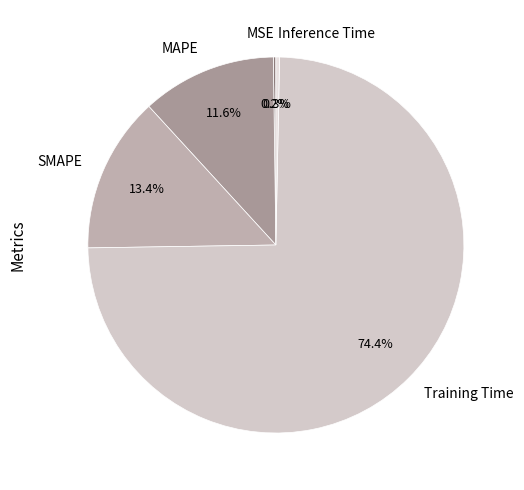

What is the largest slice in the pie chart?

Training Time